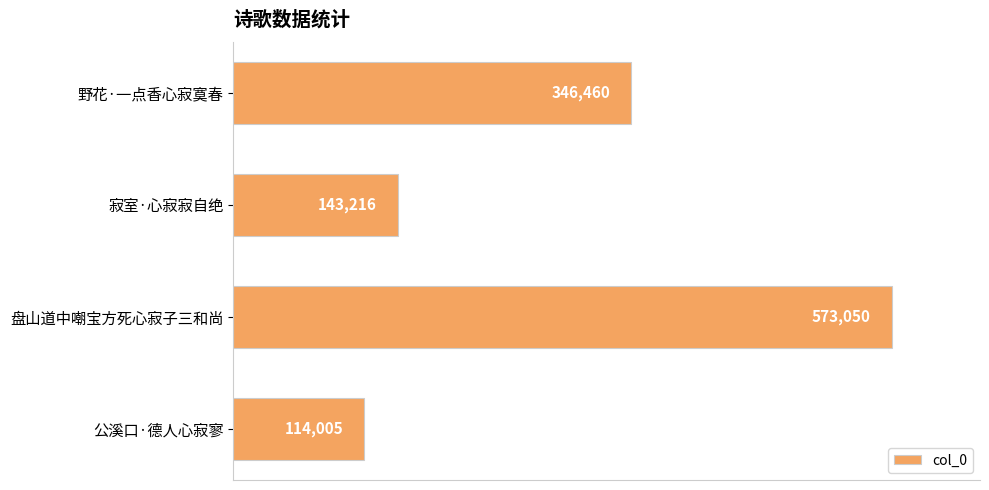

Reading bottom to top, extract all data points from this chart.

114005	573050	143216	346460